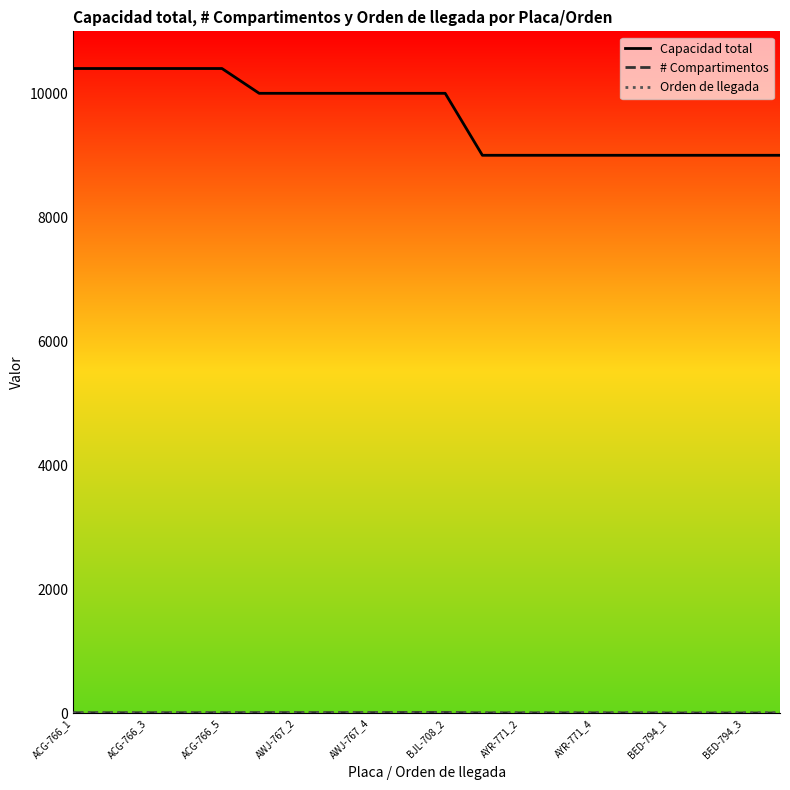

What is the maximum value shown in the chart?

10400